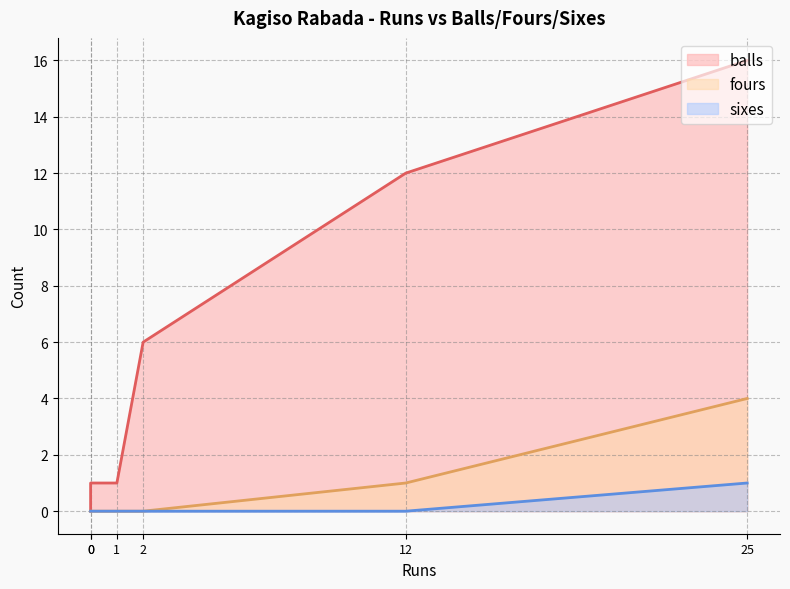

How many lines are shown in the chart?

3